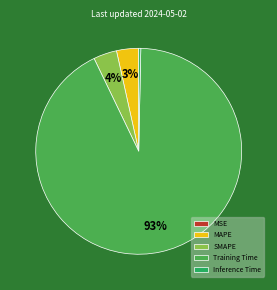

True or false: SMAPE accounts for 4% of the total.

True